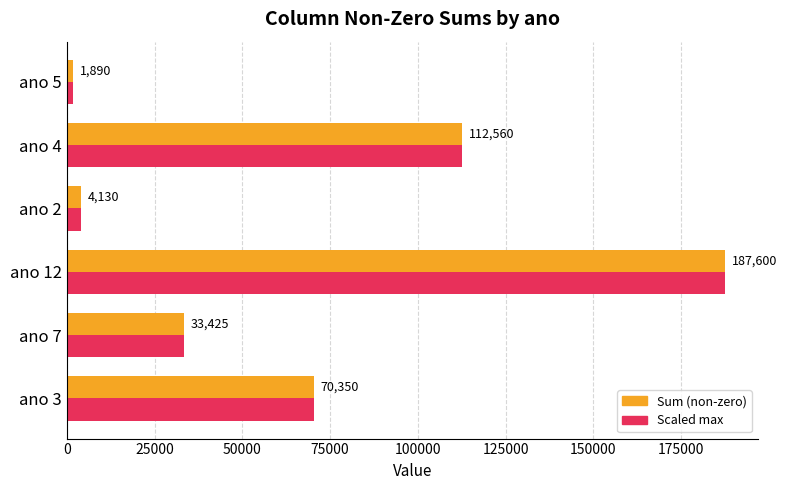

What is the minimum value for Scaled max?

1890